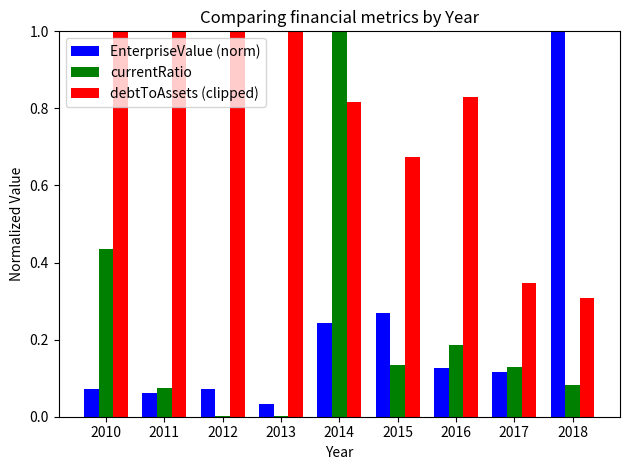

True or false: currentRatio has a value of 0.0 at 2013.

True